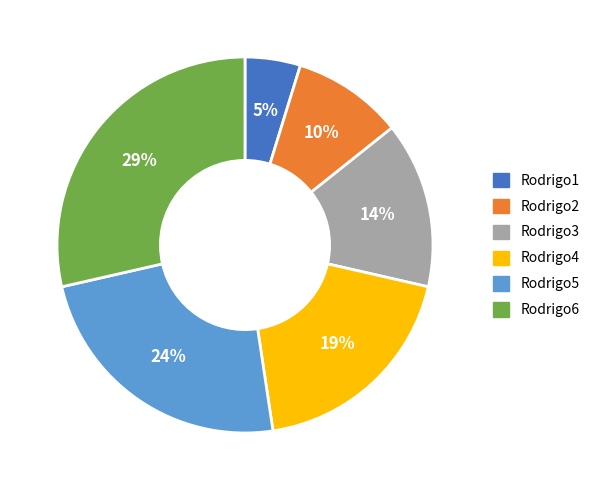

Count the number of slices in the pie.

6